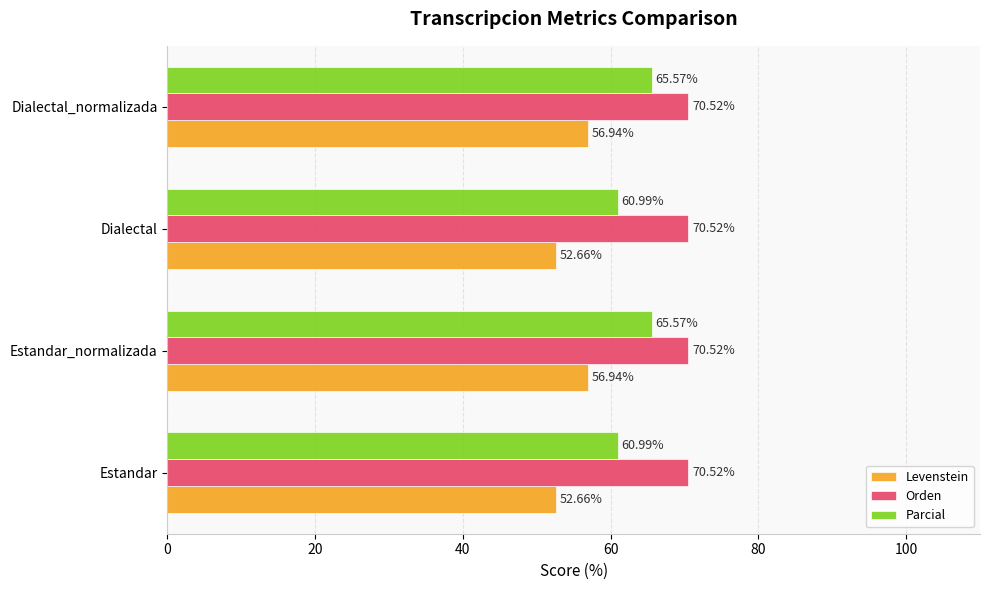

Is the value of Orden at Dialectal_normalizada greater than the value of Levenstein at Estandar?

Yes